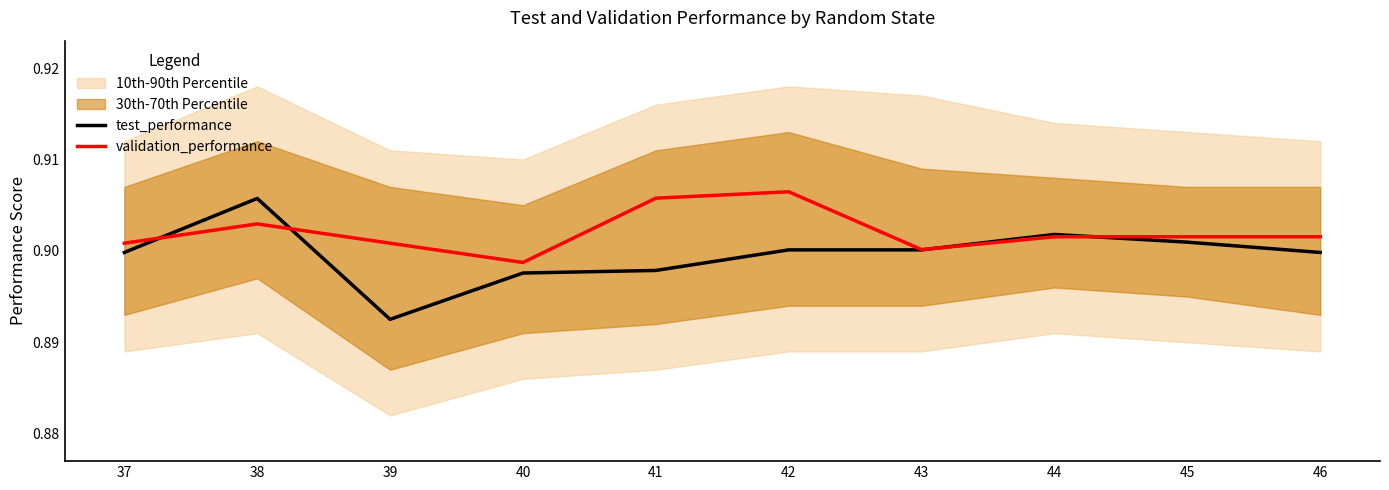

At which category is the sum across all series the highest?

38